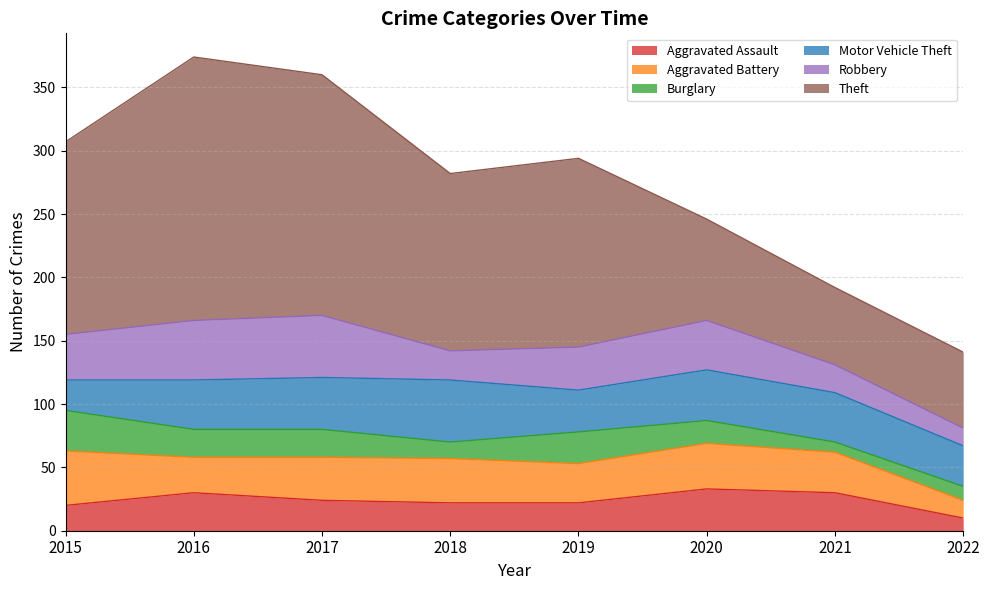

What is the total value across all series at 2018?

282